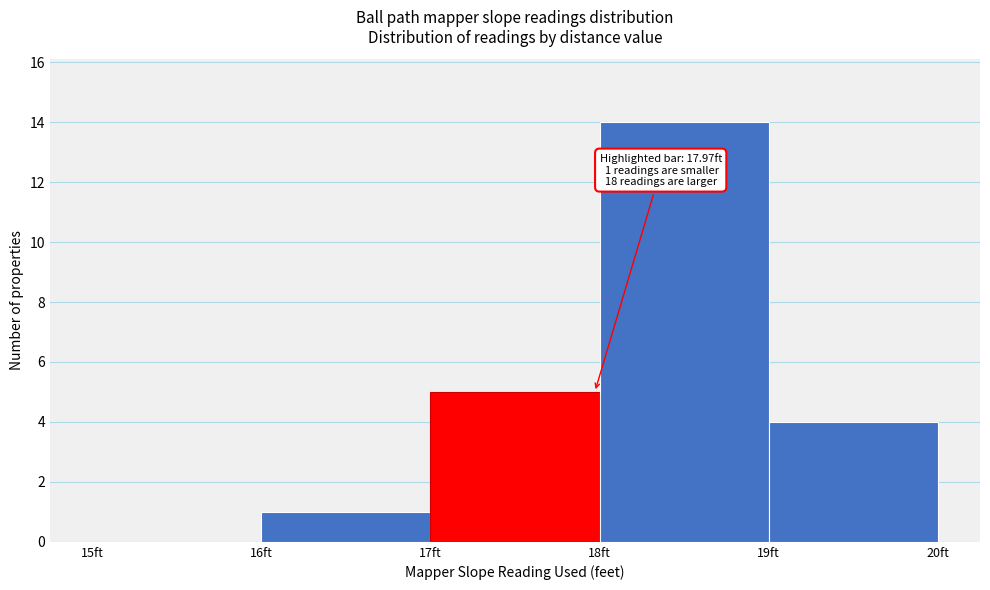

Which range on the x-axis has the tallest bar?

18 to 19